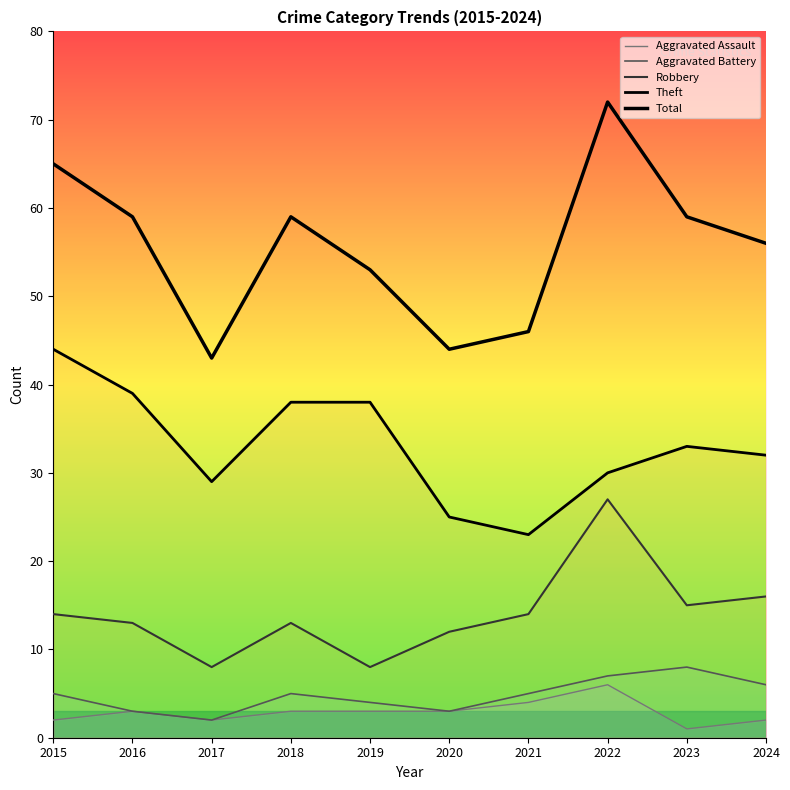

At which label does Total first exceed 59?

2015